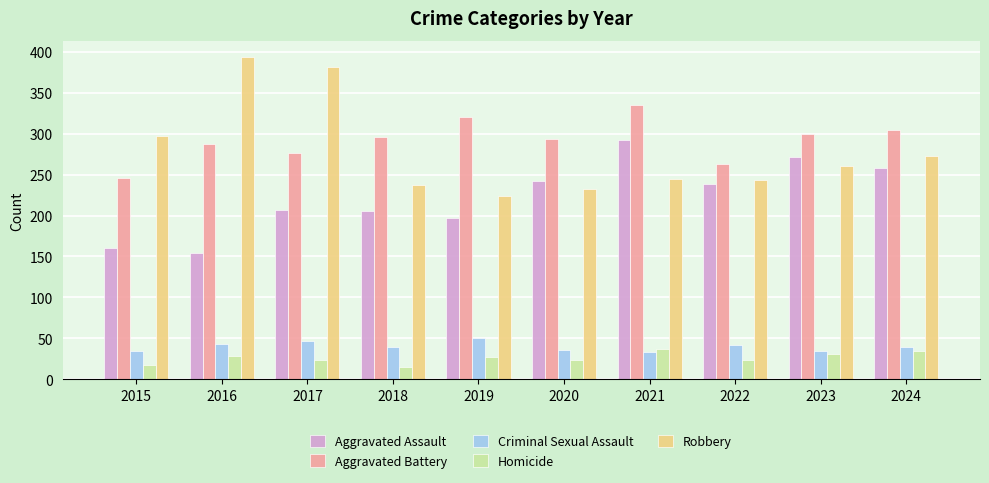

What is the total value across all series at 2022?

810